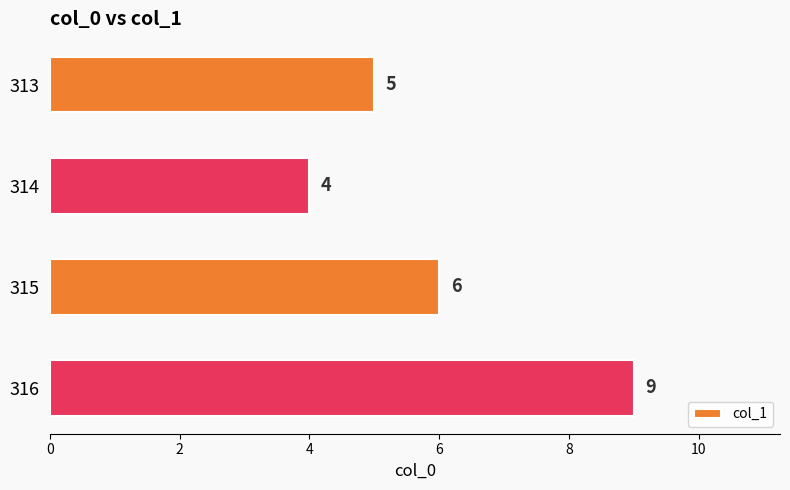

Reading top to bottom, what are all the values shown in this chart?

313=5	314=4	315=6	316=9